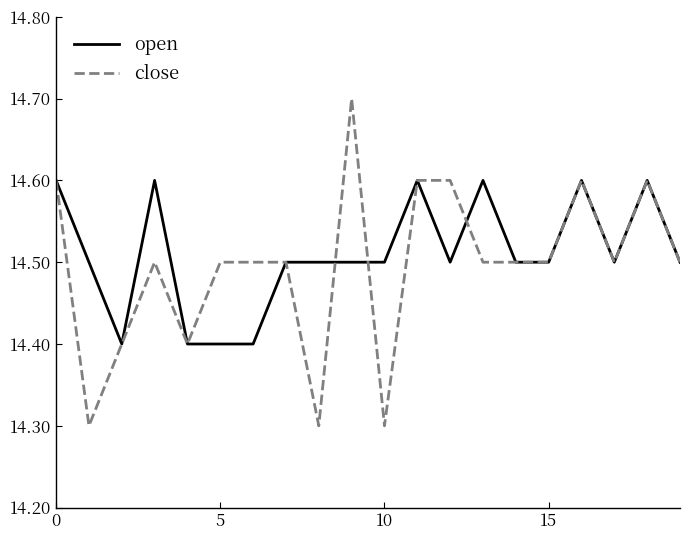

What is the lowest value of the close series?

14.3